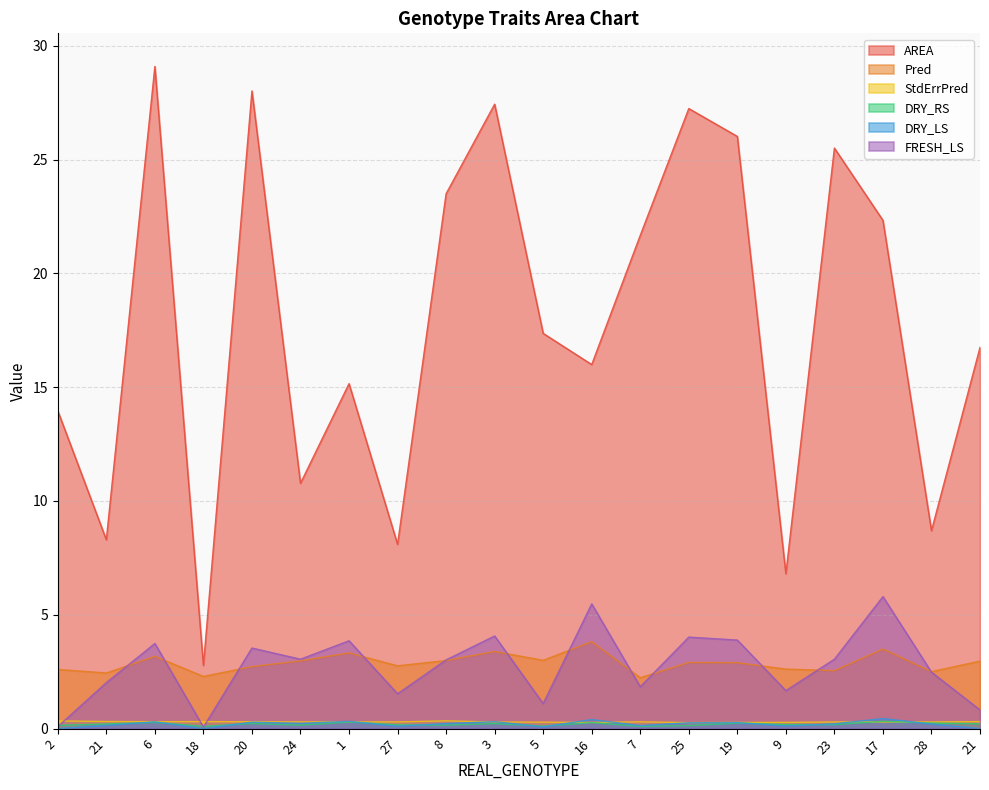

Which has a higher value, 1 or 6?

6